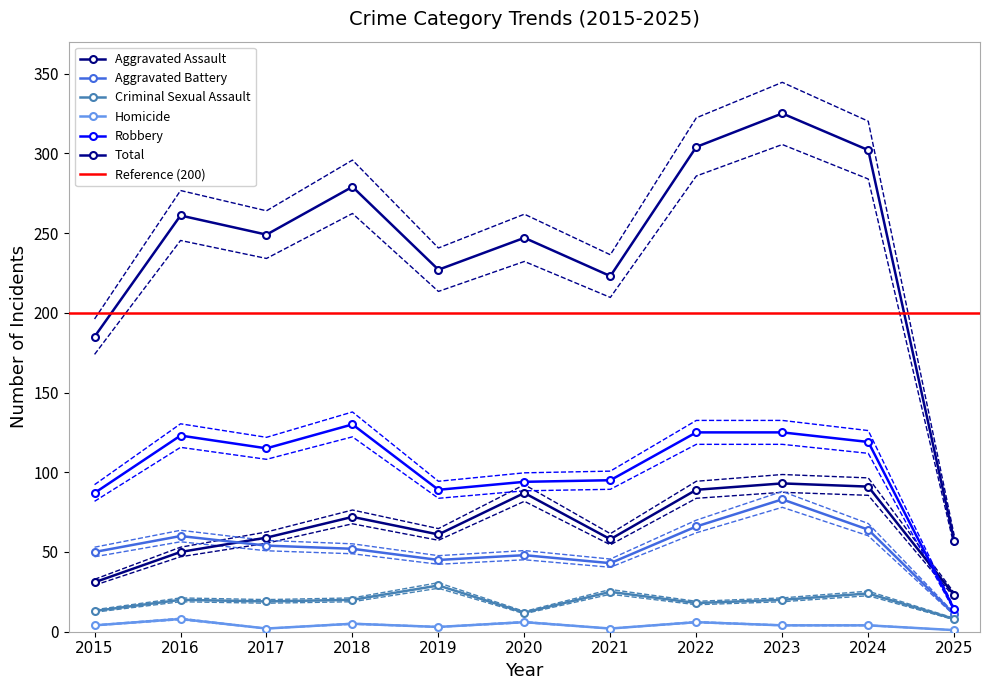

What is the sum of the Robbery values at 2016 and 2025?

137